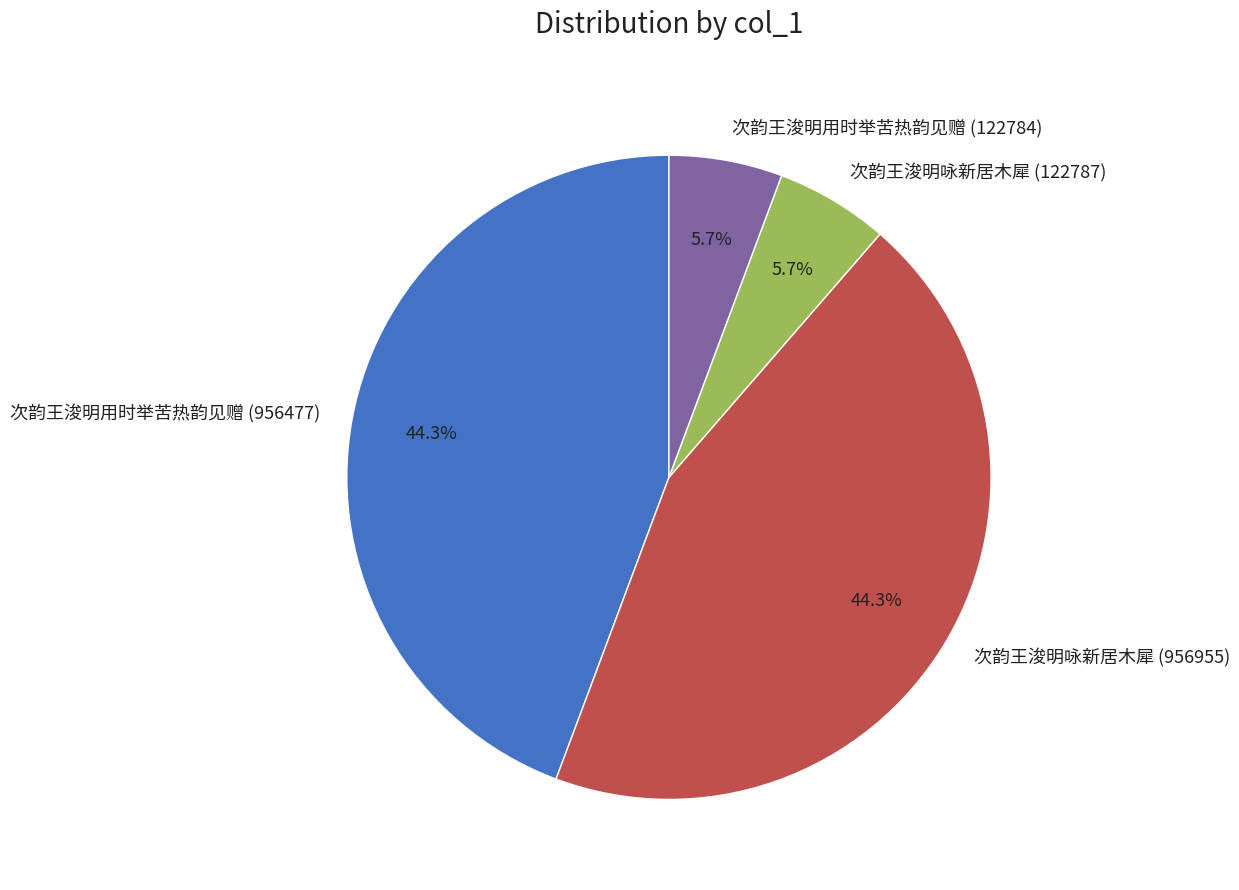

Which has a higher value, 次韵王浚明咏新居木犀 (956955) or 次韵王浚明用时举苦热韵见赠 (122784)?

次韵王浚明咏新居木犀 (956955)